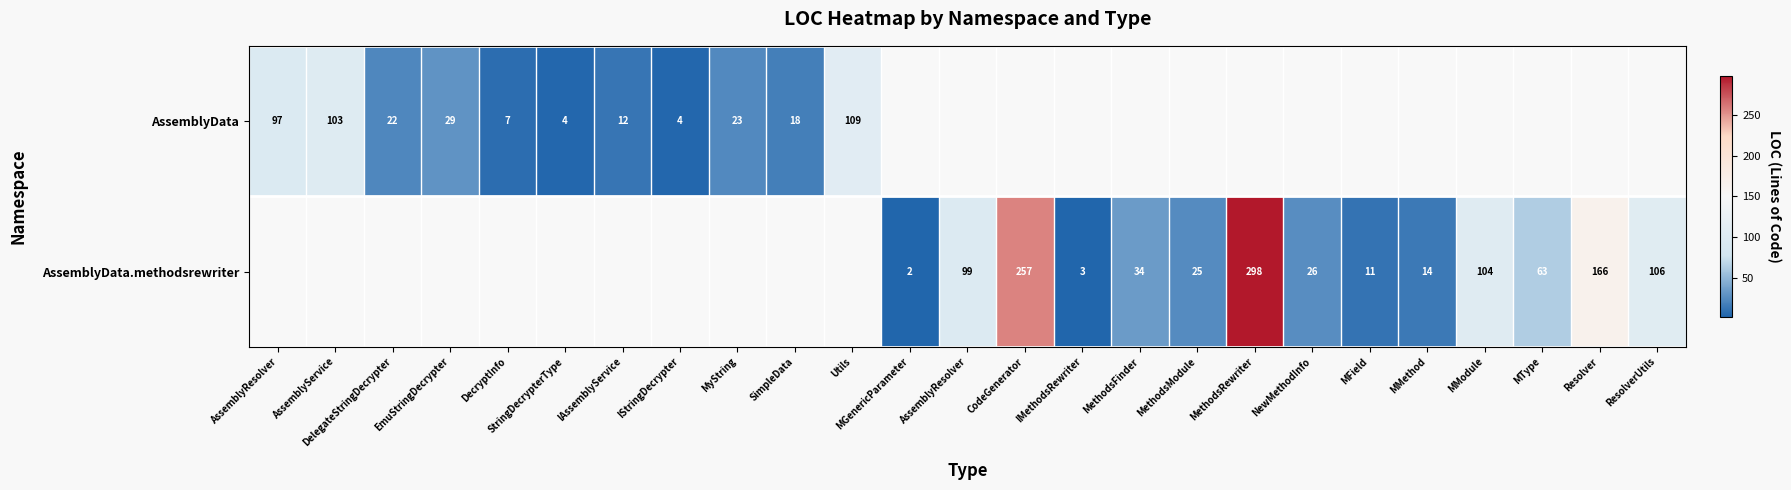

How many positive values does the AssemblyData series have?

11